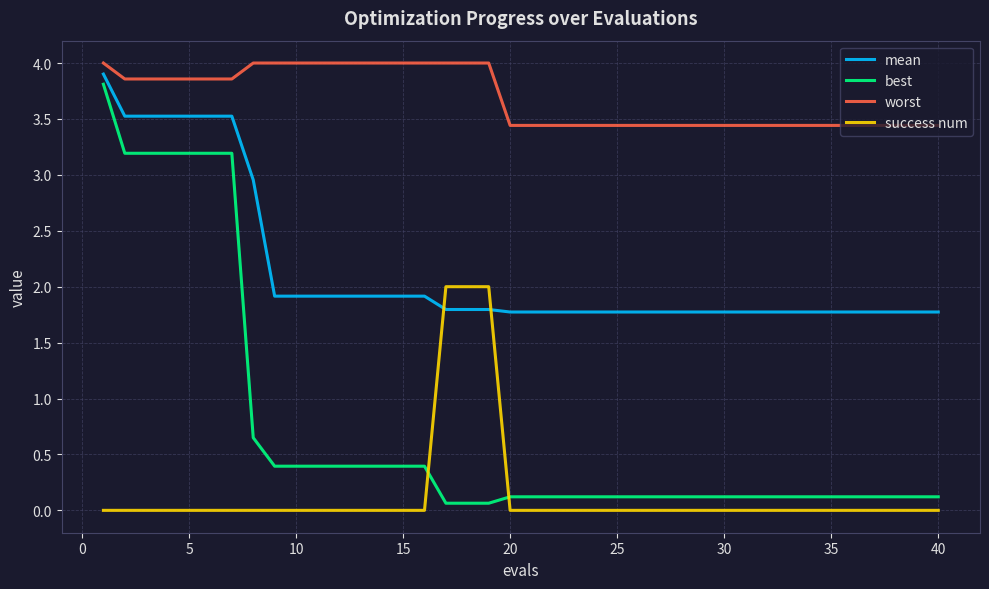

What is the average value of the mean series?

2.1